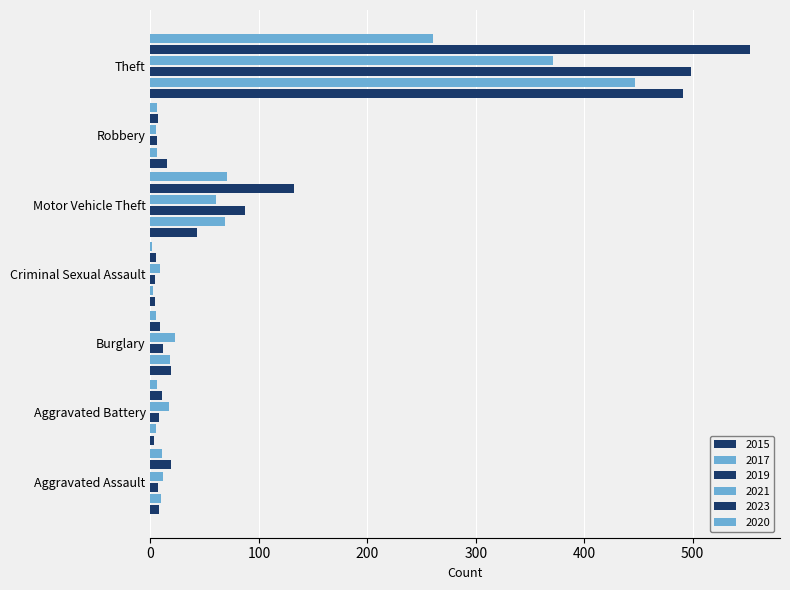

Reading left to right, list all the values displayed in this chart.

2015: Aggravated Assault=8	Aggravated Battery=3	Burglary=19	Criminal Sexual Assault=4	Motor Vehicle Theft=43	Robbery=15	Theft=491
2017: Aggravated Assault=10	Aggravated Battery=5	Burglary=18	Criminal Sexual Assault=2	Motor Vehicle Theft=69	Robbery=6	Theft=447
2019: Aggravated Assault=7	Aggravated Battery=8	Burglary=12	Criminal Sexual Assault=4	Motor Vehicle Theft=87	Robbery=6	Theft=499
2021: Aggravated Assault=12	Aggravated Battery=17	Burglary=23	Criminal Sexual Assault=9	Motor Vehicle Theft=60	Robbery=5	Theft=371
2023: Aggravated Assault=19	Aggravated Battery=11	Burglary=9	Criminal Sexual Assault=5	Motor Vehicle Theft=132	Robbery=7	Theft=553
2020: Aggravated Assault=11	Aggravated Battery=6	Burglary=5	Criminal Sexual Assault=1	Motor Vehicle Theft=71	Robbery=6	Theft=261